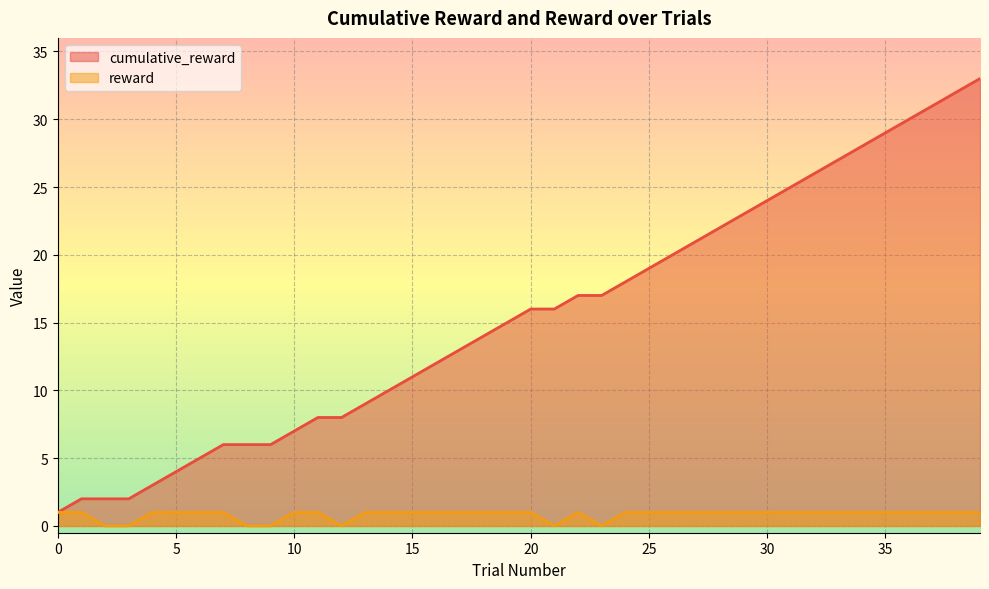

Where is reward nearest to the value 0?

2